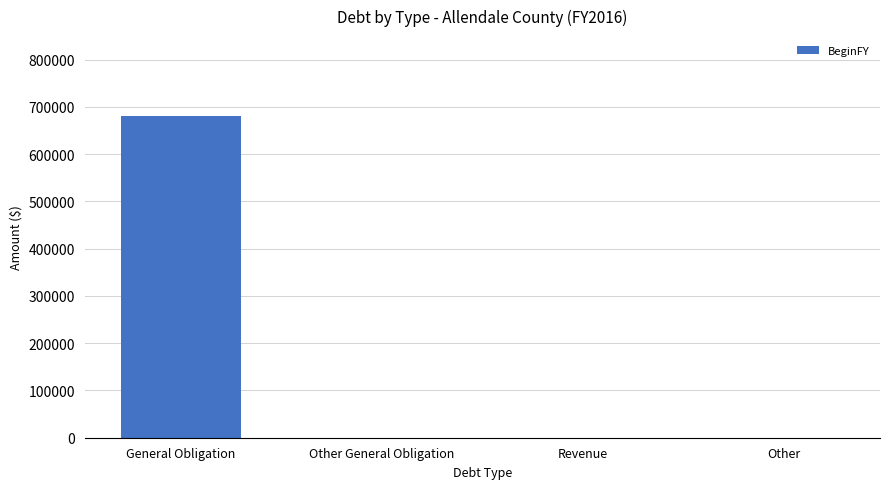

Between General Obligation and Other General Obligation, which is larger?

General Obligation